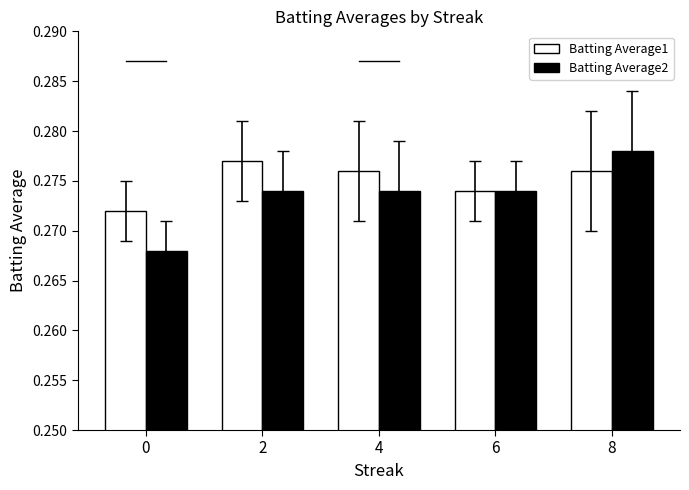

How many bars are there in each group?

2